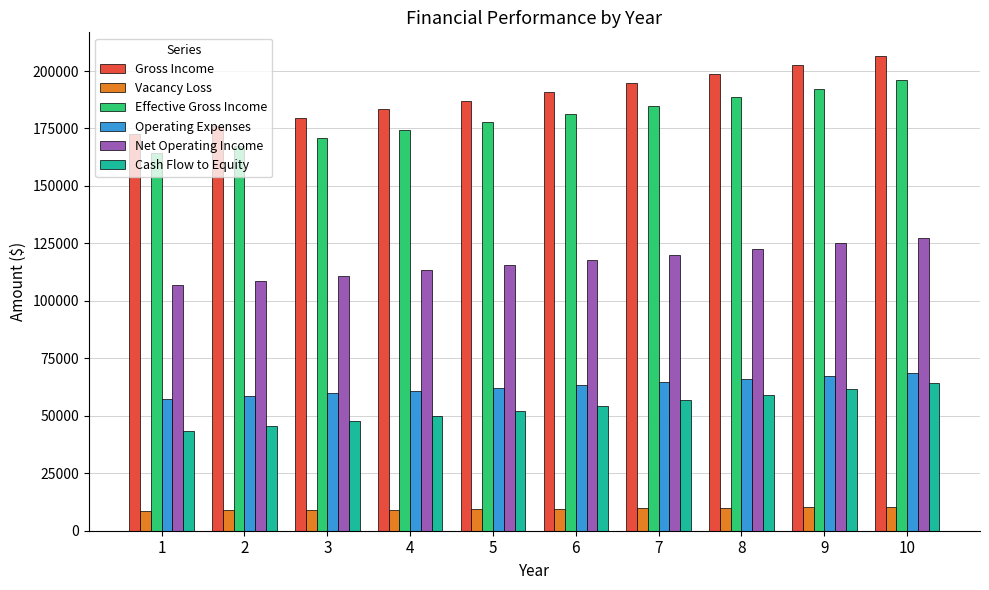

What is the approximate value of Operating Expenses at 2?

58605.1